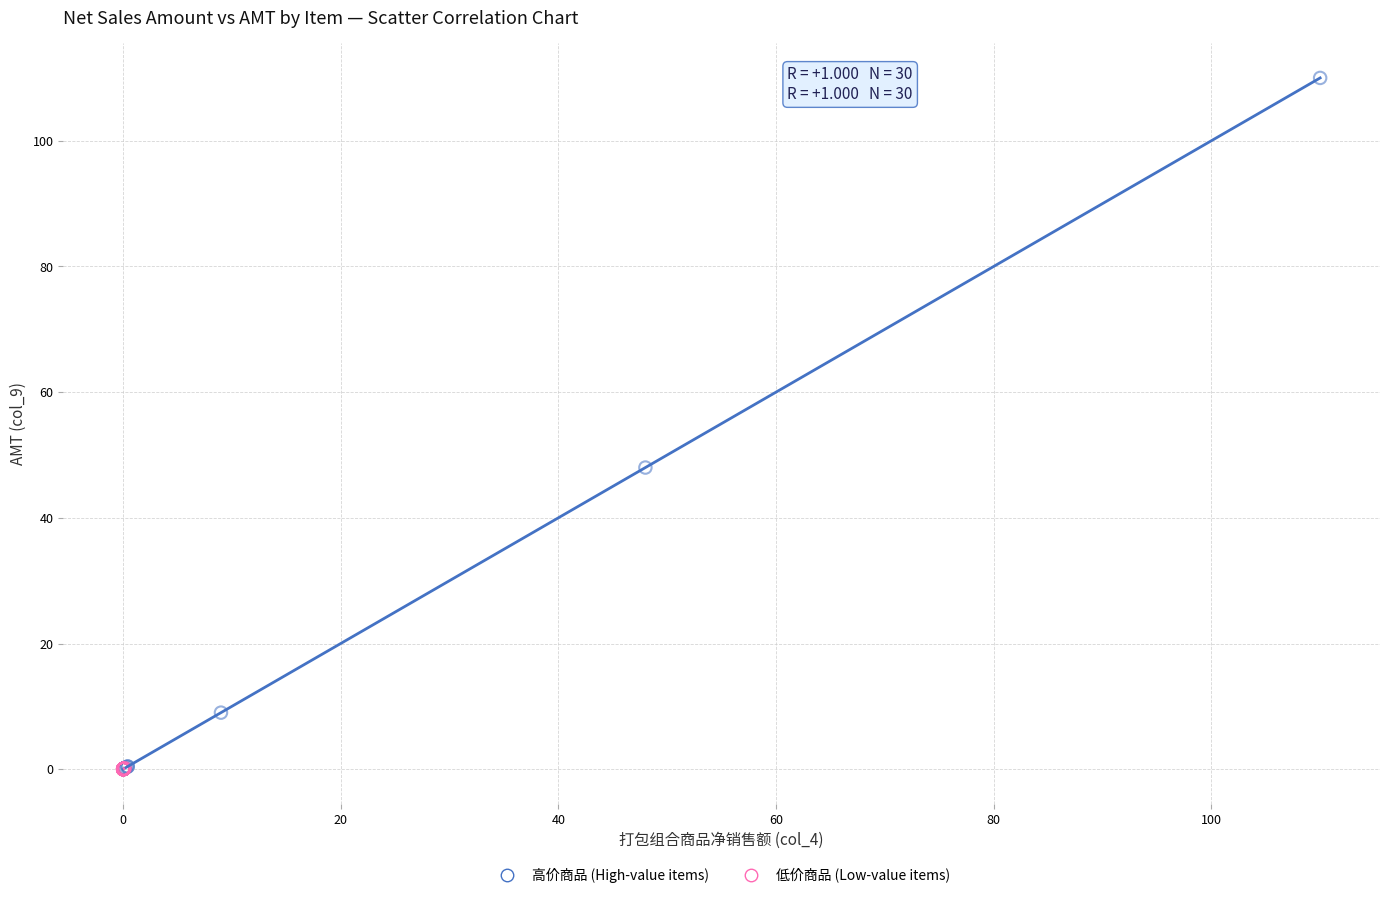

Which series has the largest Y range (max minus min)?

高价商品 (High-value items)